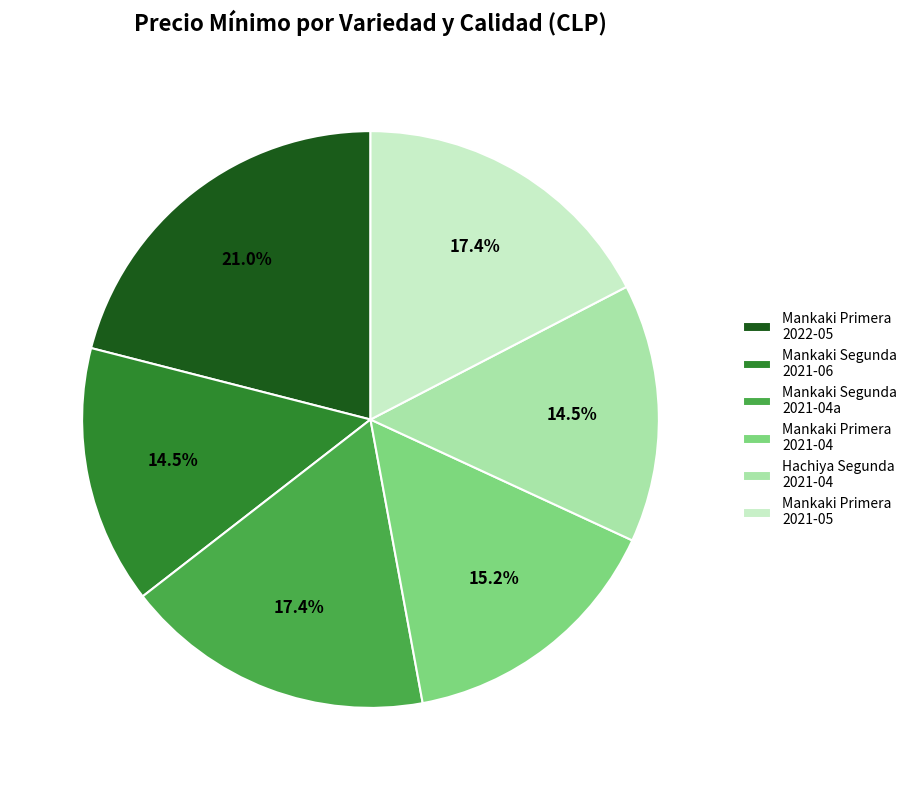

Approximately how many times larger is the value at Mankaki Segunda 2021-04a compared to Mankaki Primera 2022-05?

0.8